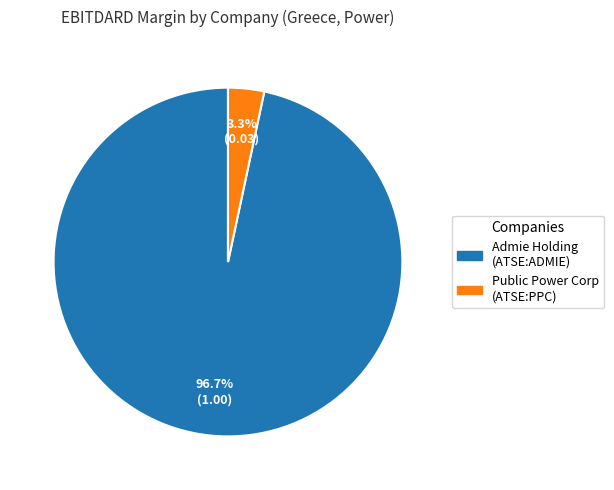

How many segments does this pie chart have?

2